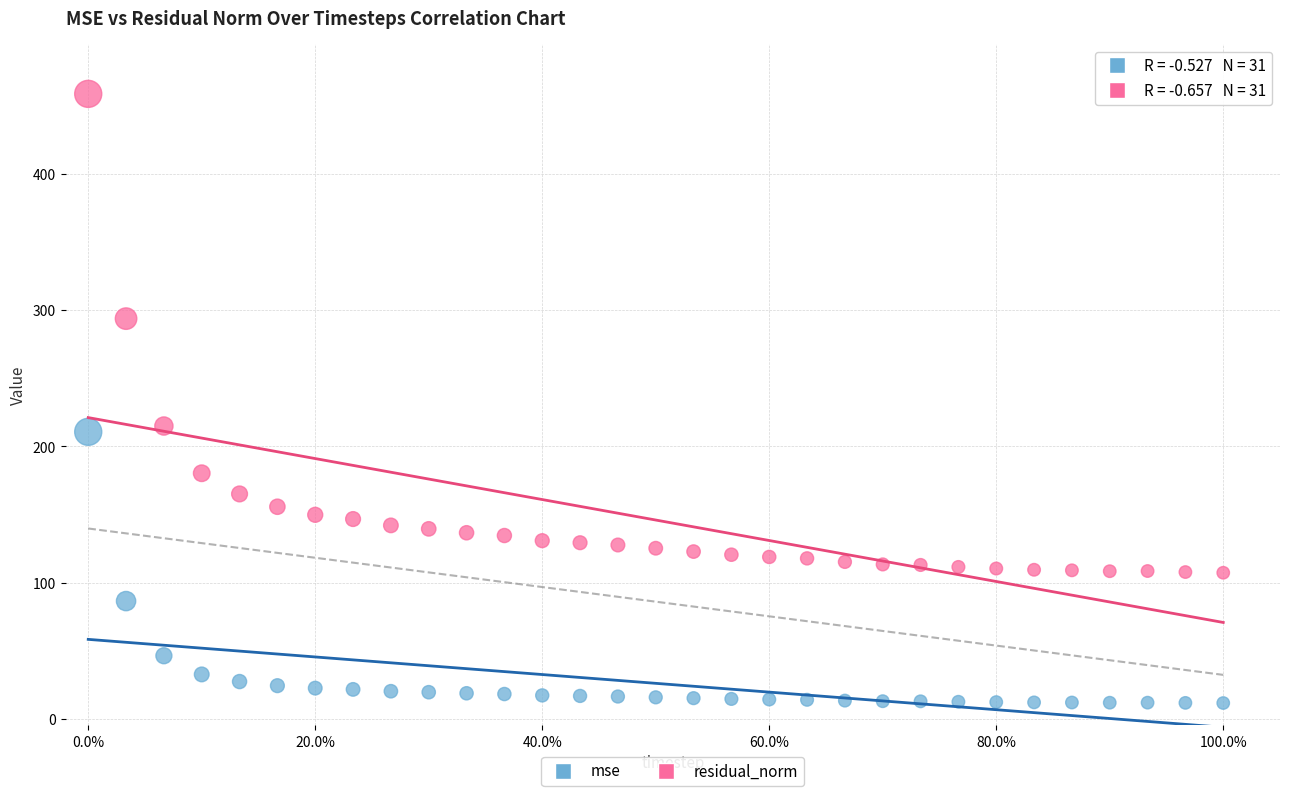

What are all the series names shown in the legend?

mse, residual_norm